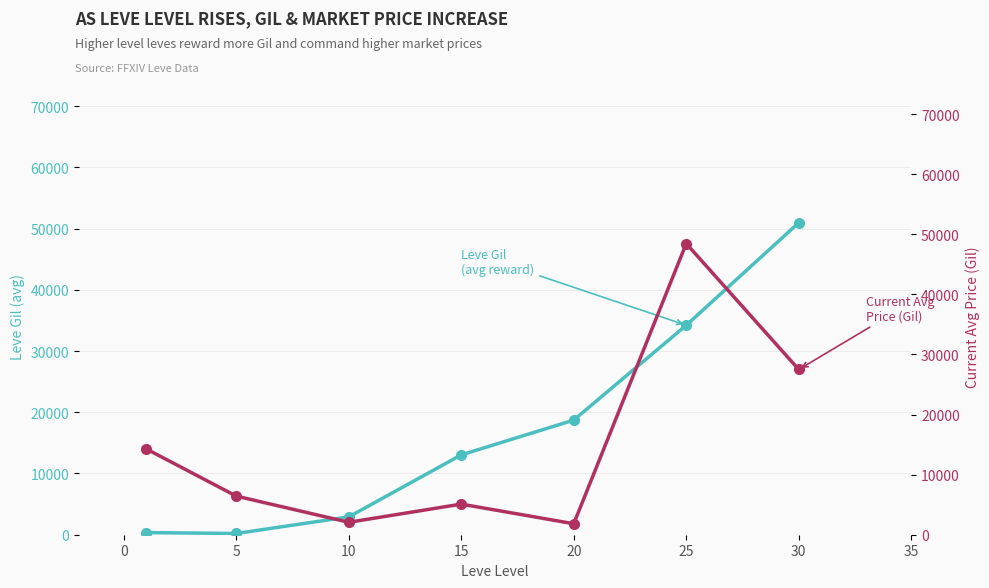

True or false: Leve Gil has more than 1 interior local peaks.

False